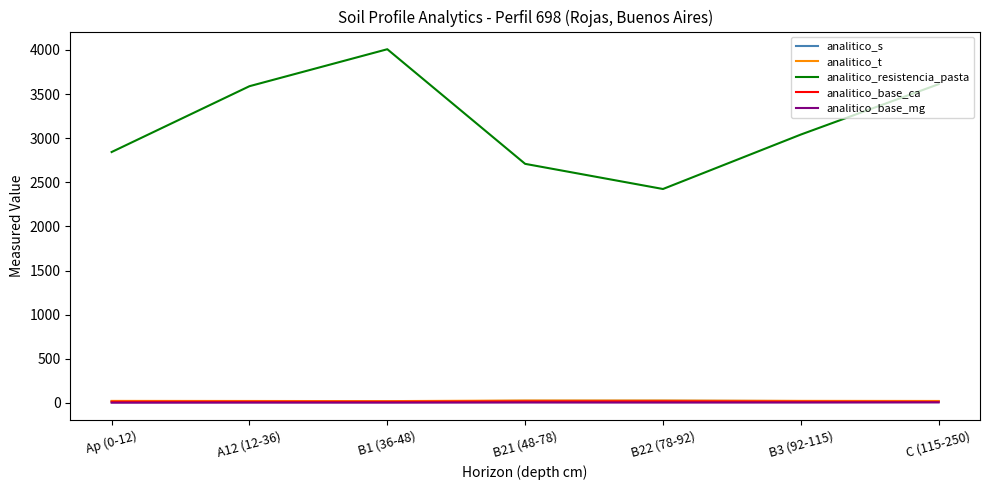

Which series has the largest total across all categories?

analitico_resistencia_pasta